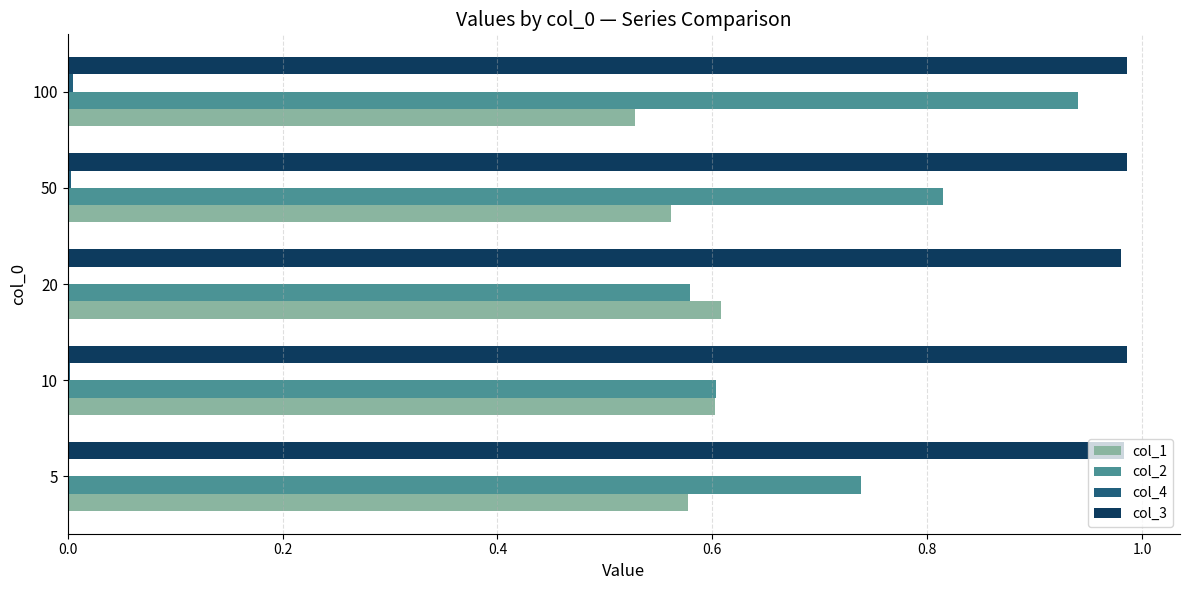

Is the value of col_1 at 100 greater than the value of col_3 at 100?

No